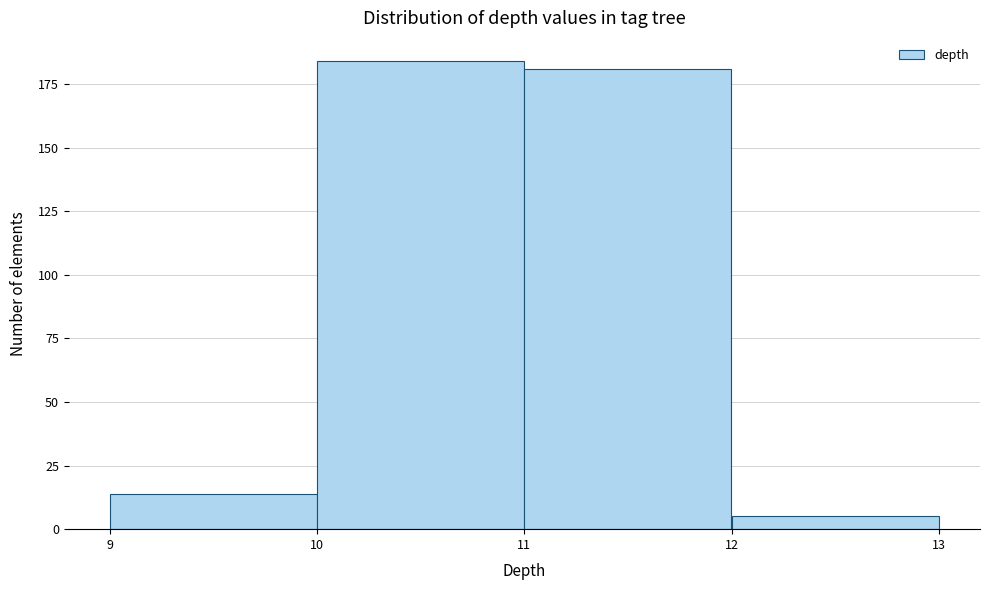

Reading left to right, transcribe this chart: for each bar, give the range it covers on the x-axis and its height. The values are not printed on the chart, so give them approximately, as read against the axis.

9 to 10: 15
10 to 11: 185
11 to 12: 180
12 to 13: 5